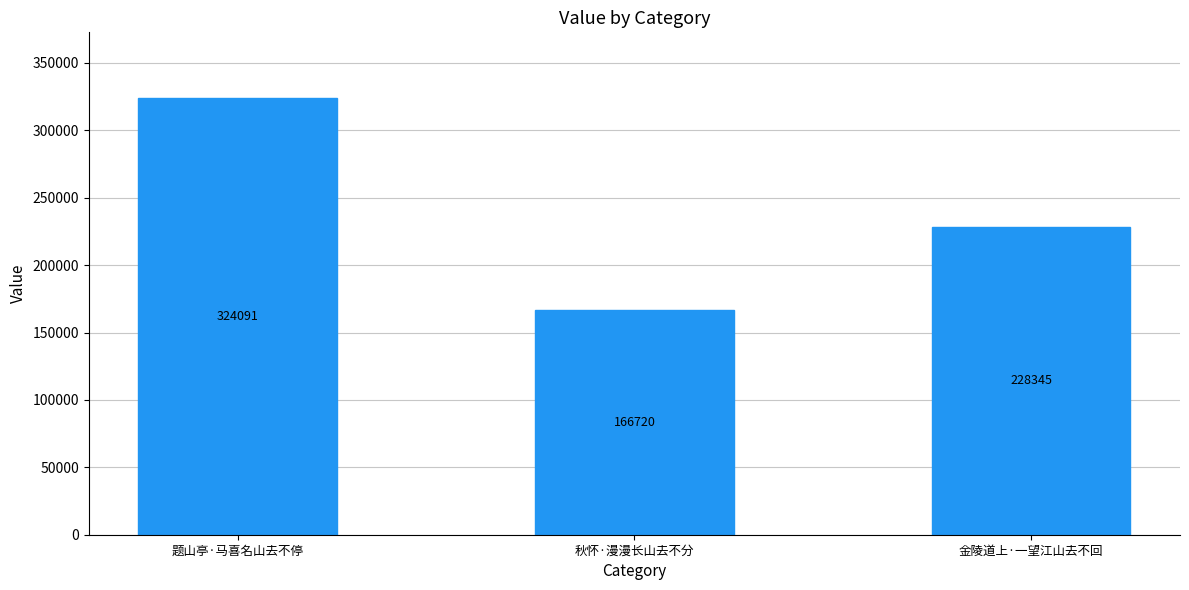

What is the change in value from 题山亭·马喜名山去不停 to 秋怀·漫漫长山去不分?

-157371